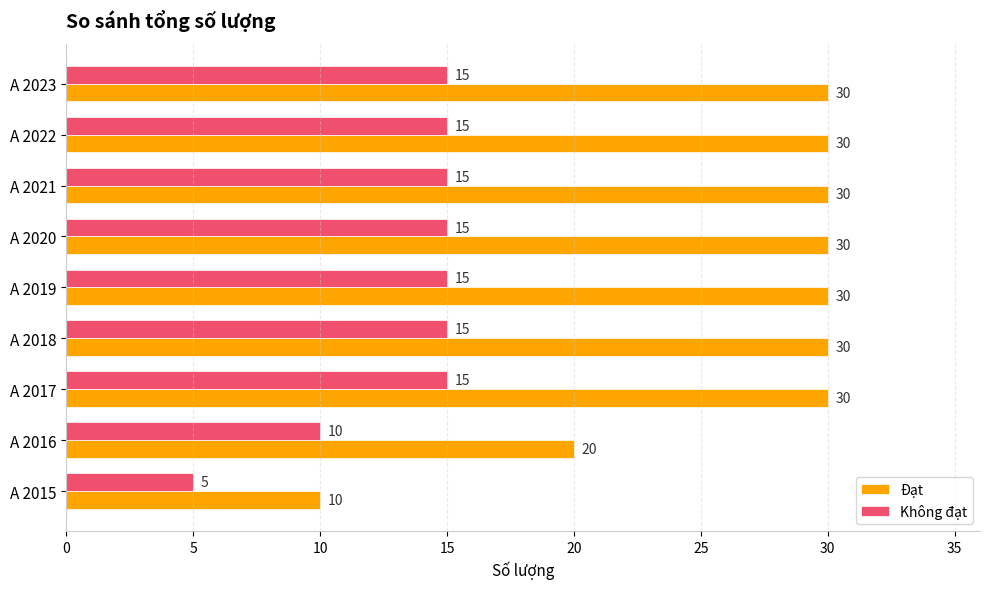

Which series has the widest spread of values?

Đạt